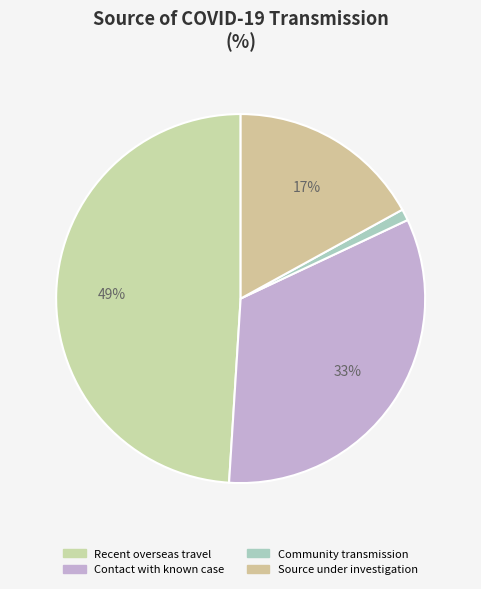

To the nearest percent, what is the difference between the Contact with known case and Recent overseas travel slice percentages?

16%